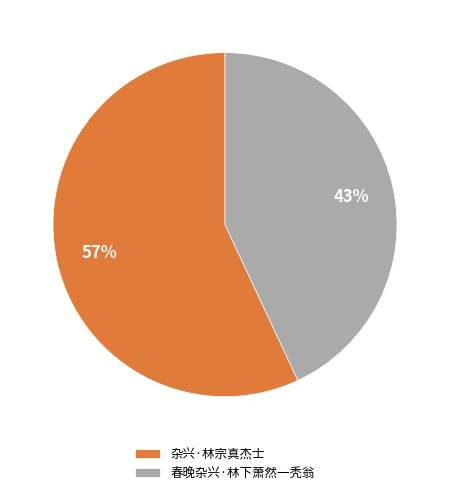

Which category has the smallest portion of the pie?

春晚杂兴·林下萧然一秃翁